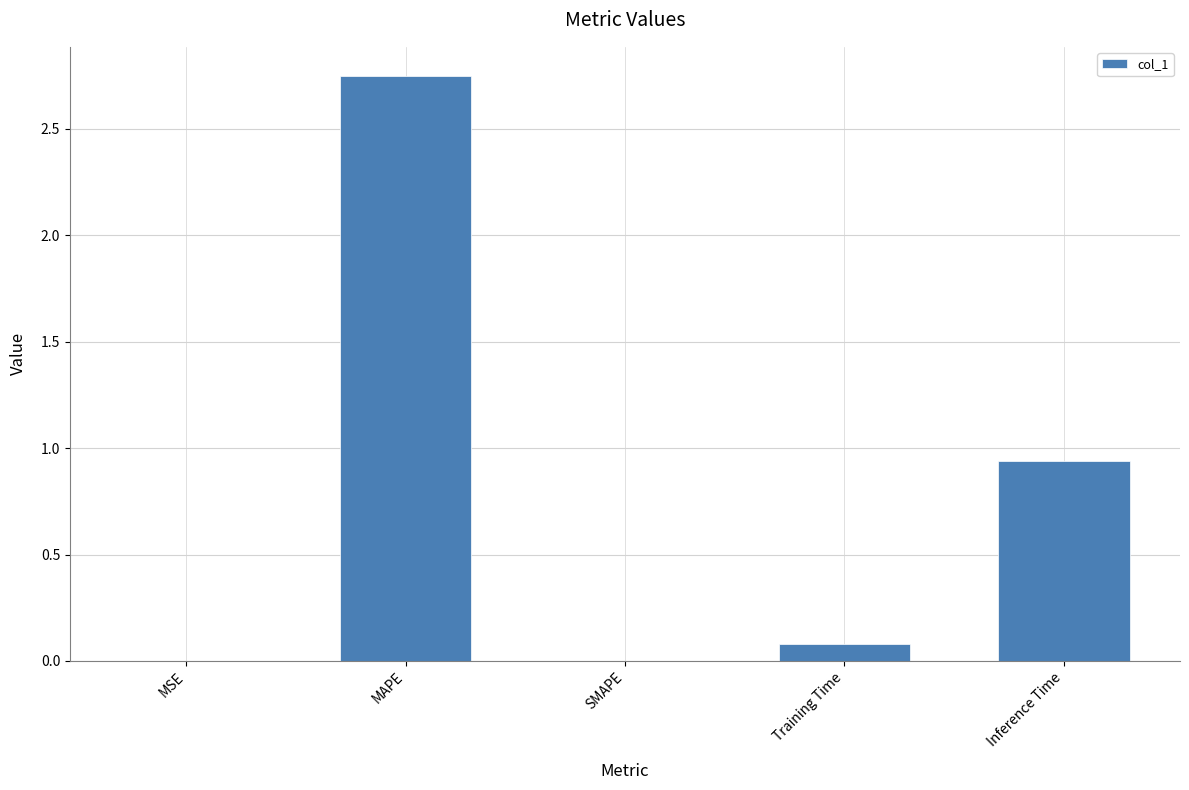

What is the sum of all values?

3.8